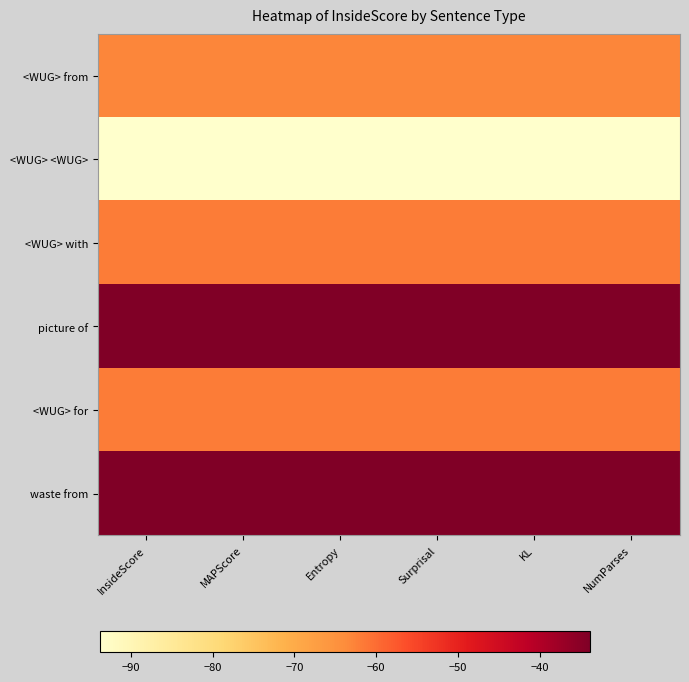

At how many categories does at least one series exceed 18?

6